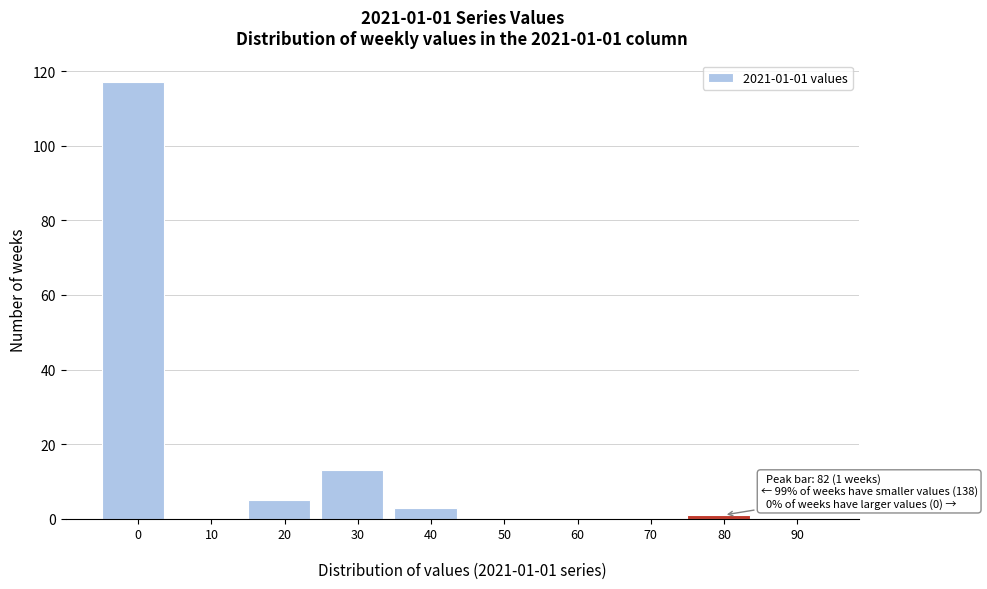

How many categories are shown in the chart?

10